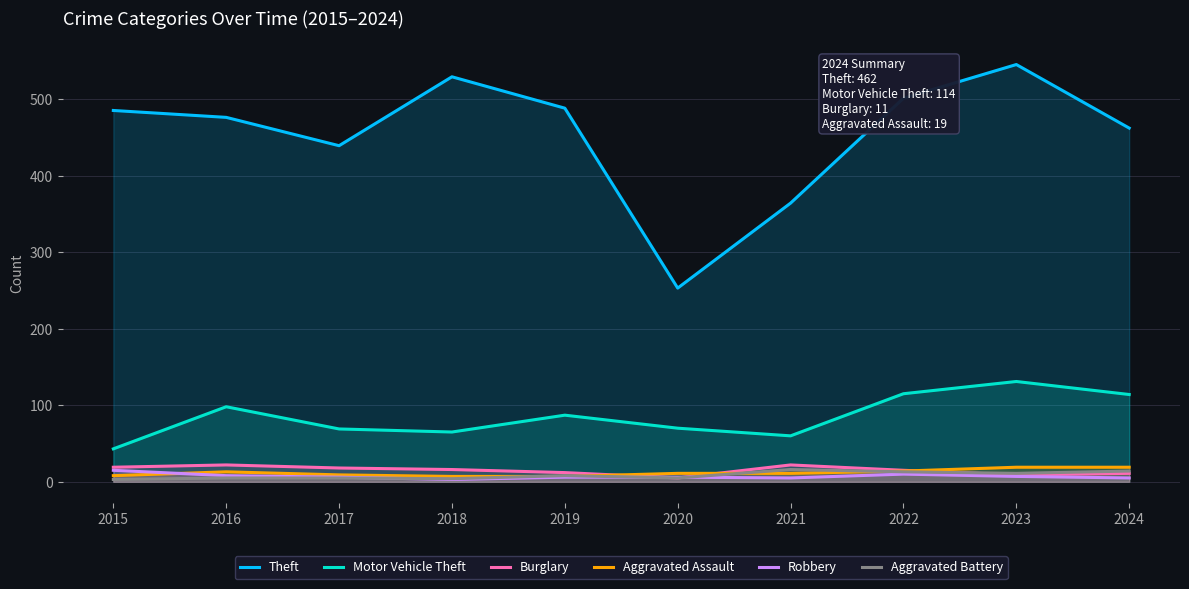

What value does the Aggravated Battery series have at 2023, to the nearest 5?

10